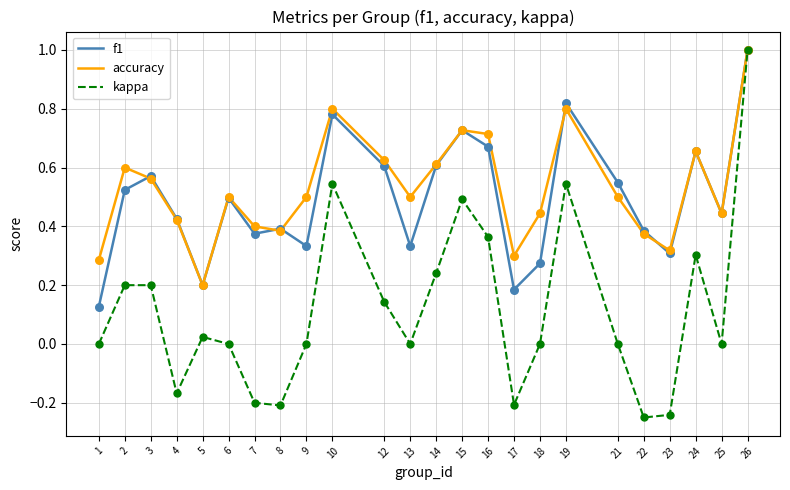

At how many categories does at least one series exceed 0?

24